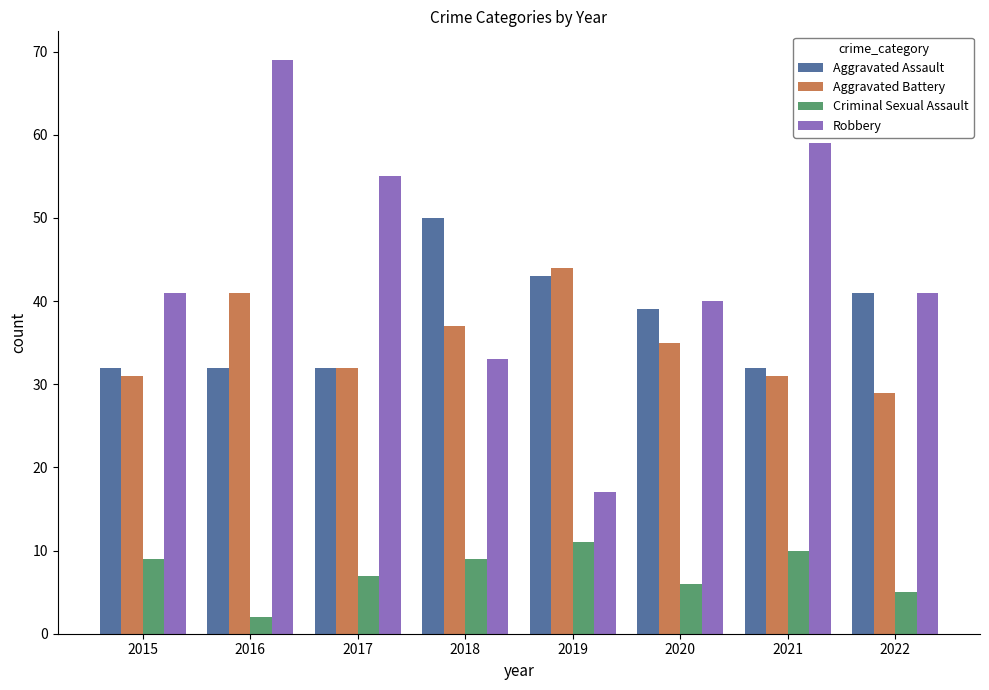

What is the spread (max minus min) of values at 2020?

34